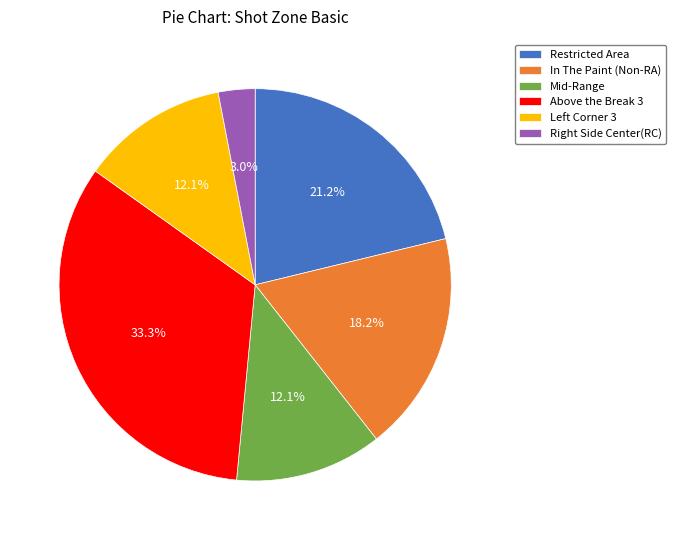

To the nearest percent, what is the average slice percentage?

17%